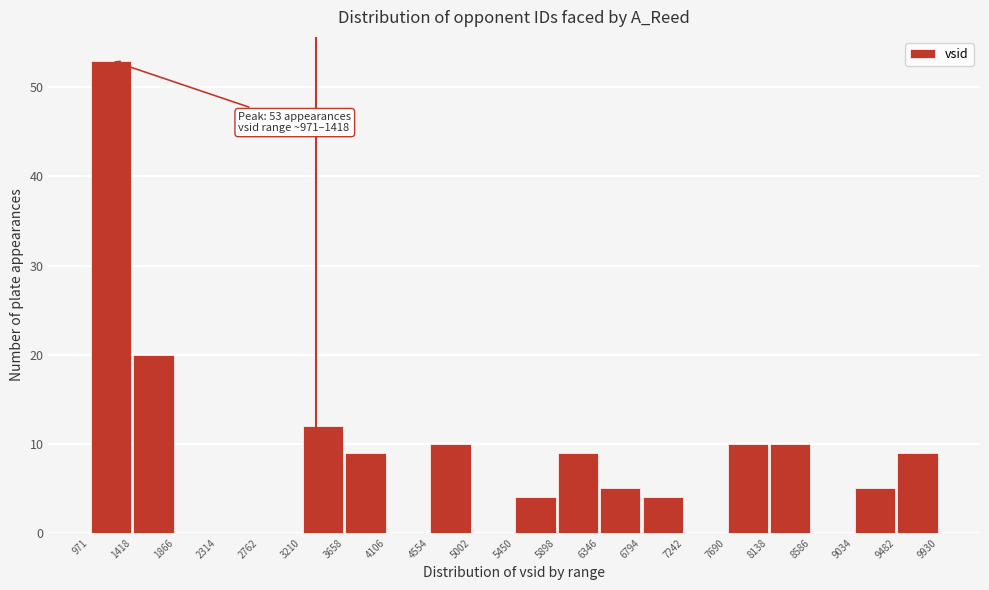

Which range on the x-axis has the tallest bar?

971 to 1418